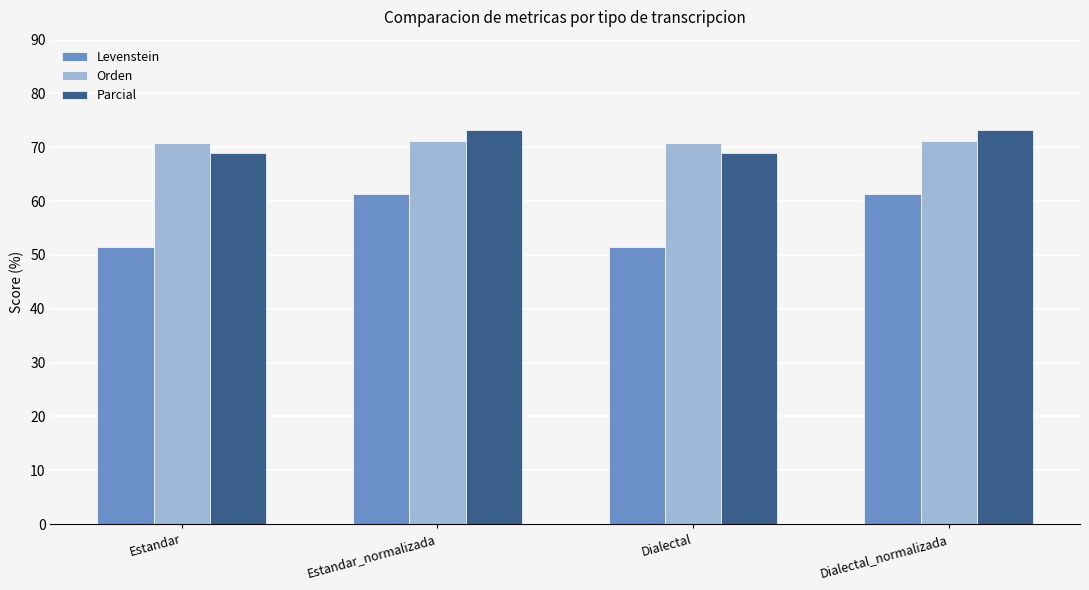

What is the average value of the Levenstein series?

56.4